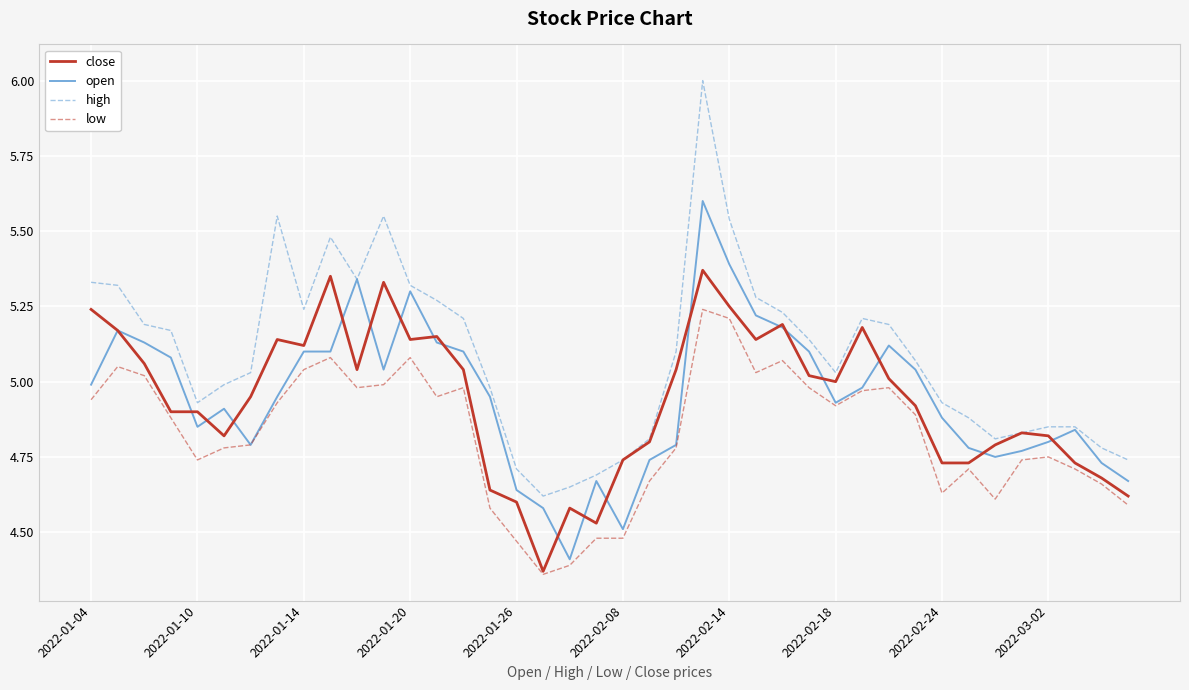

What is the maximum value for high?

6.0